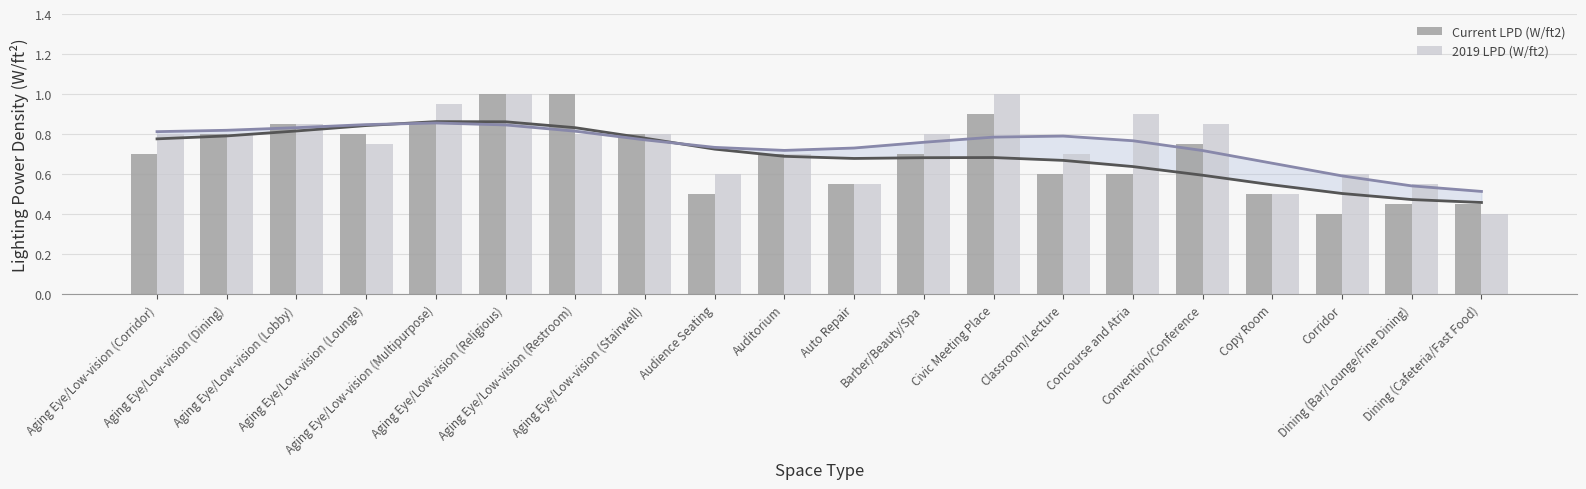

Which series has the largest range (max minus min)?

Current LPD (W/ft2)